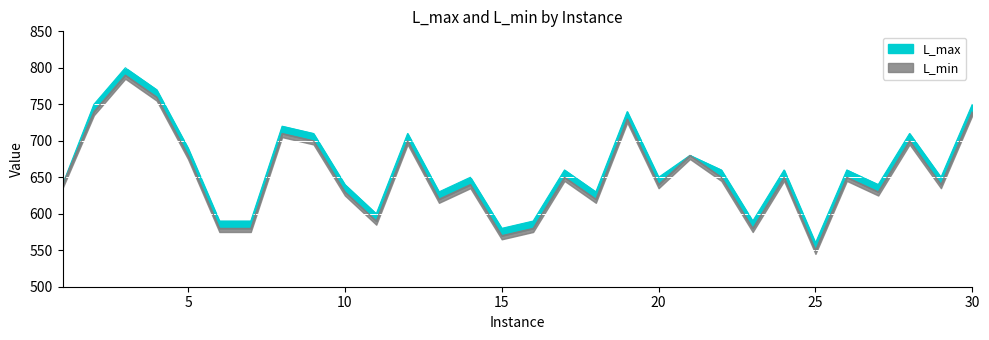

What is the spread (max minus min) of values at 3?

10